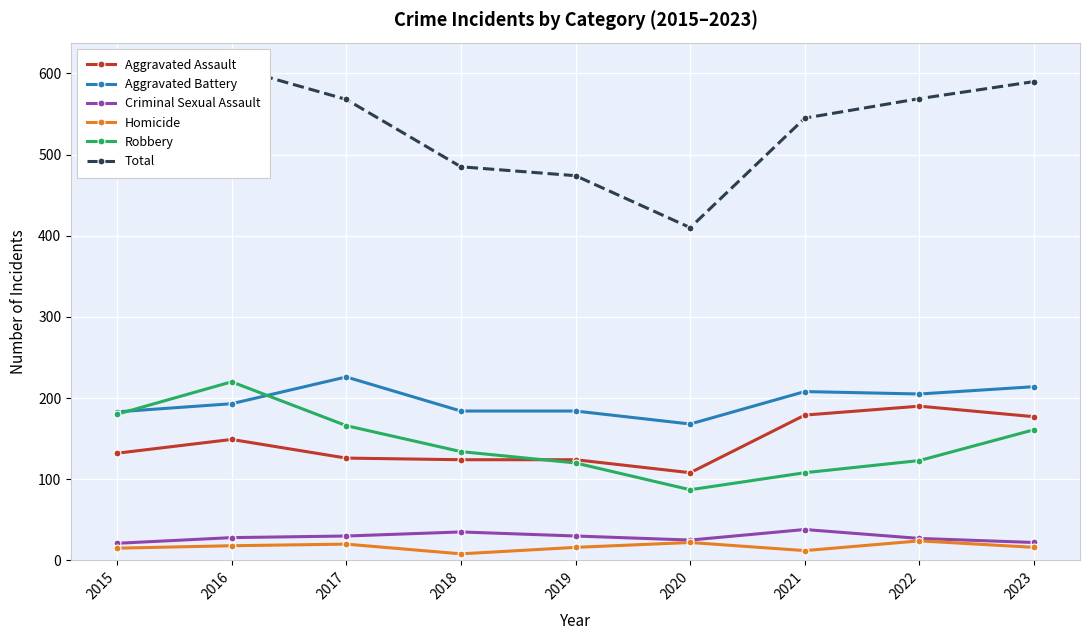

True or false: Criminal Sexual Assault has more than 1 interior local peaks.

True